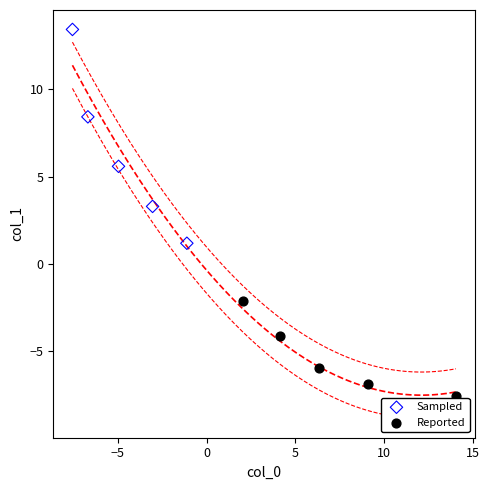

Which series contains the lowest Y value?

Reported